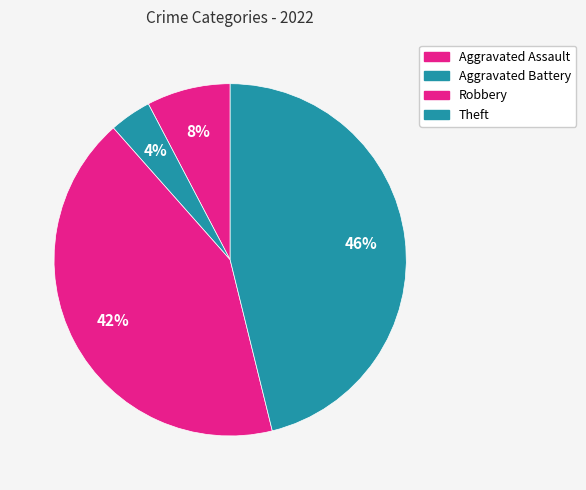

To the nearest percent, what is the combined percentage of Theft and Robbery?

88%